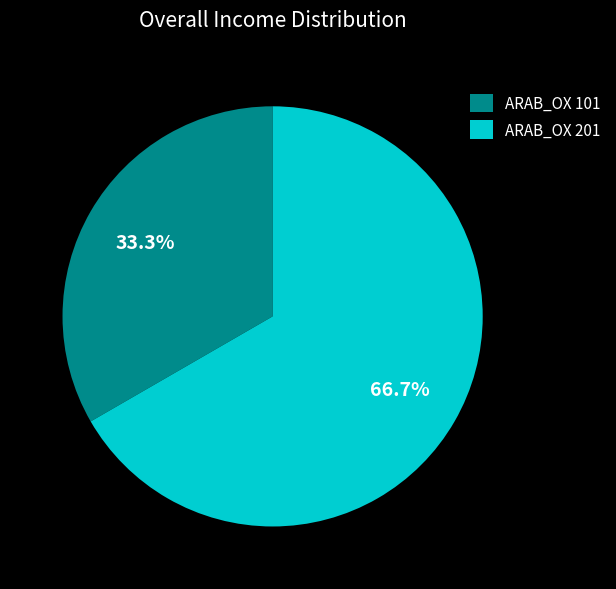

True or false: ARAB_OX 201 accounts for 67% of the total.

True